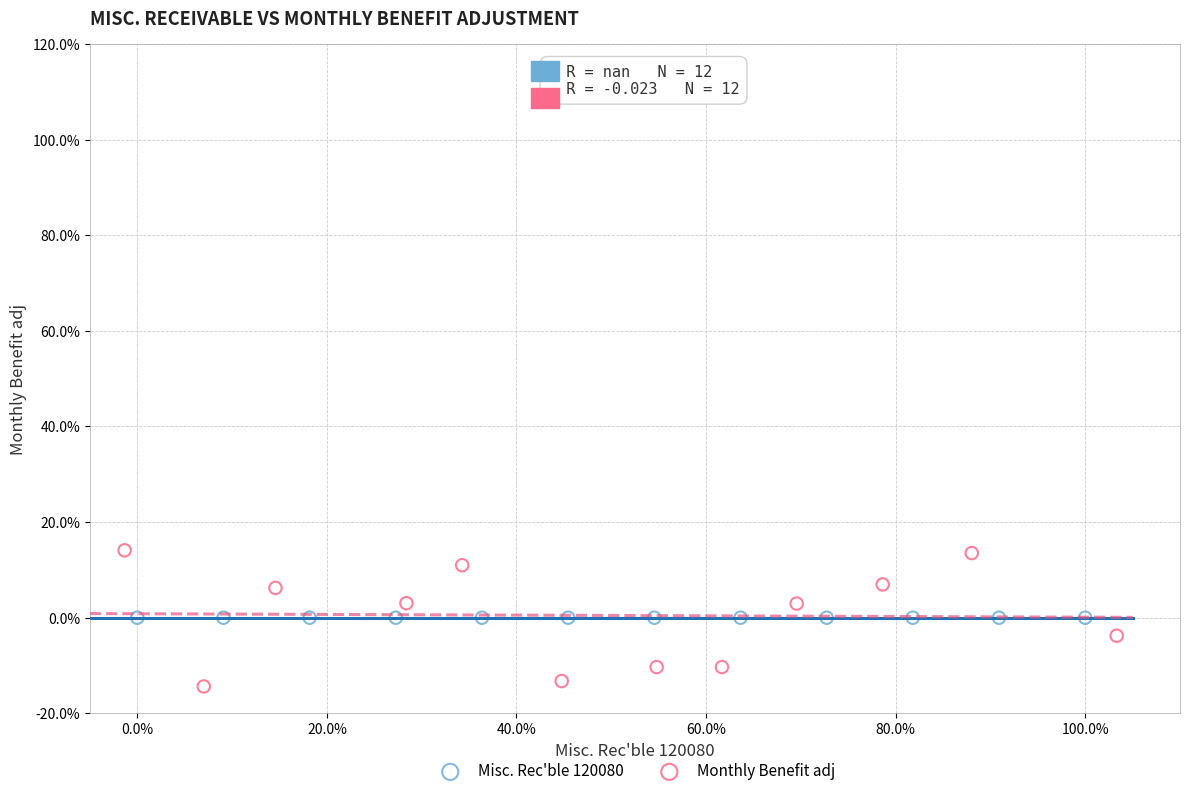

Which series contains the highest Y value?

Monthly Benefit adj